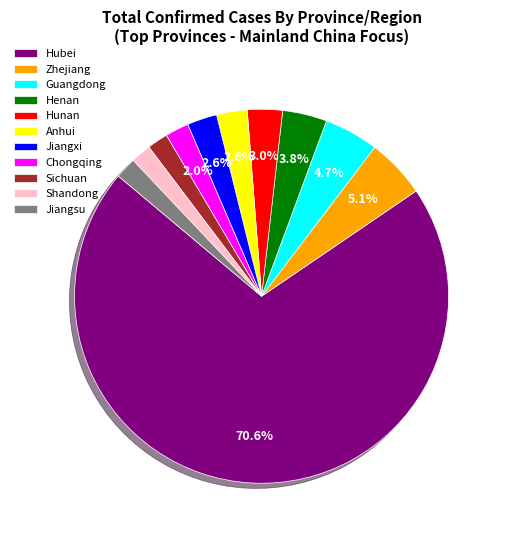

Is there any slice that represents more than half of the pie?

Yes